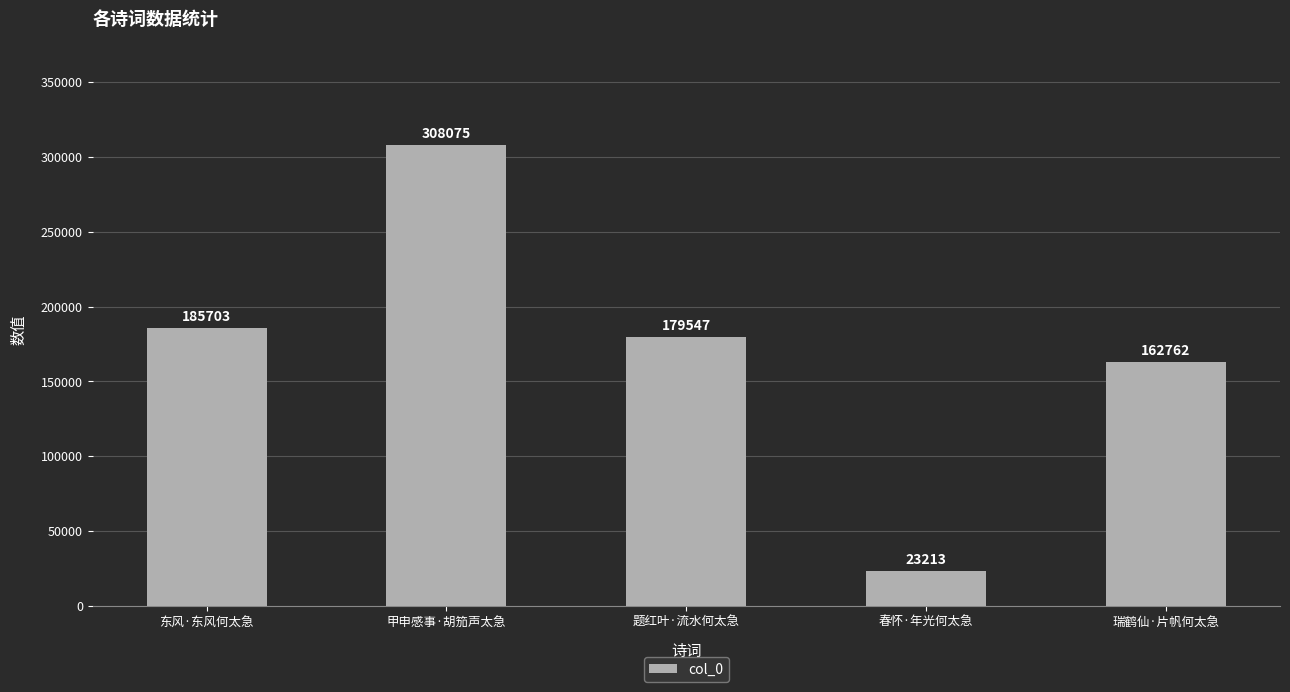

Reading left to right, what are all the values shown in this chart?

东风·东风何太急=185703	甲申感事·胡笳声太急=308075	题红叶·流水何太急=179547	春怀·年光何太急=23213	瑞鹤仙·片帆何太急=162762